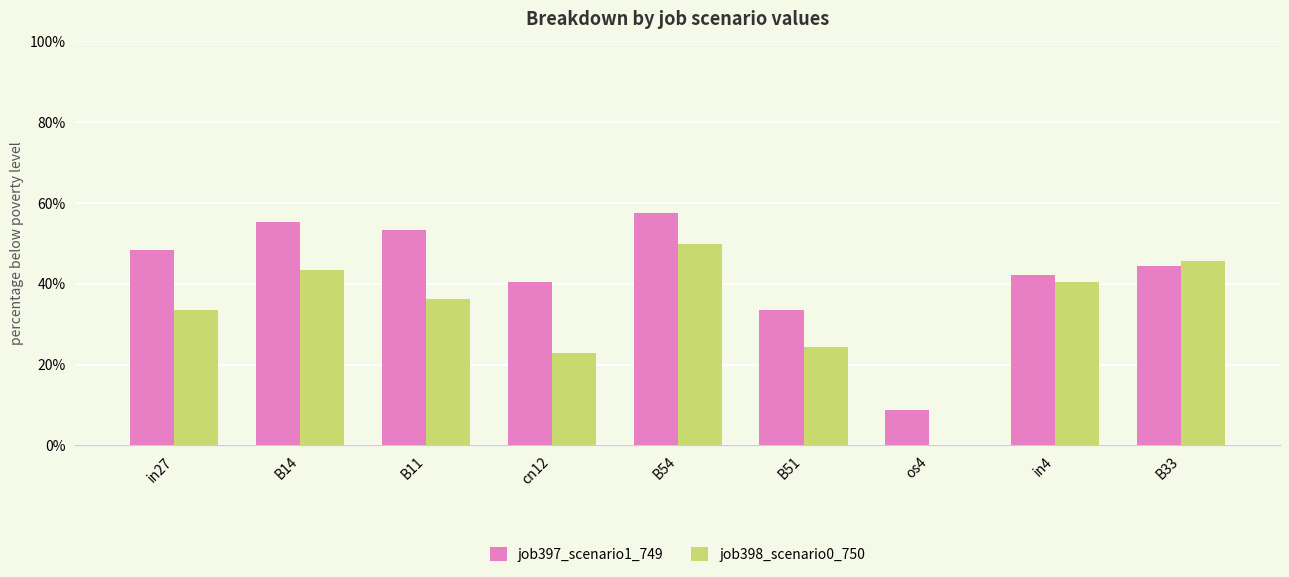

What are all the series names shown in the legend?

job397_scenario1_749, job398_scenario0_750